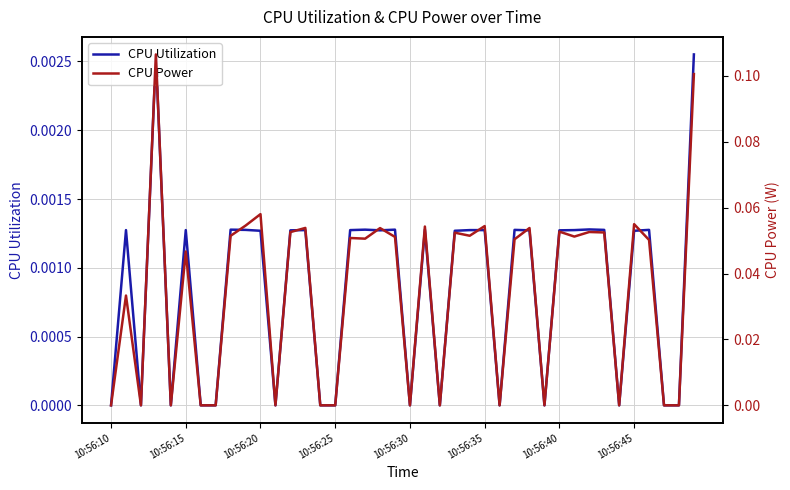

Does the chart display data point markers on the line(s)?

No